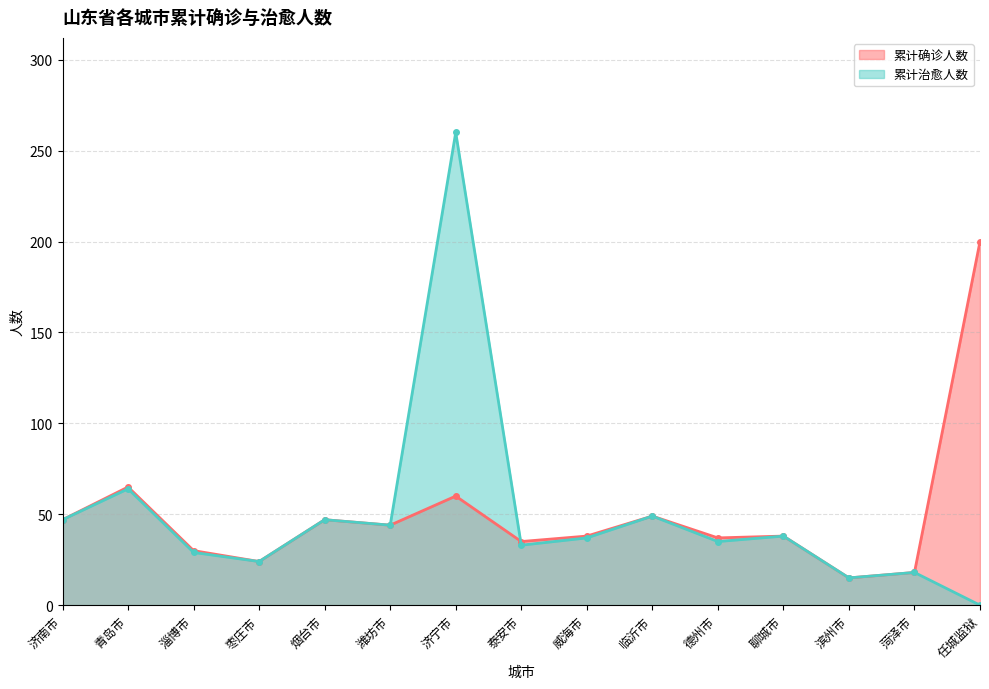

At which label does 累计治愈人数 first exceed 37?

济南市